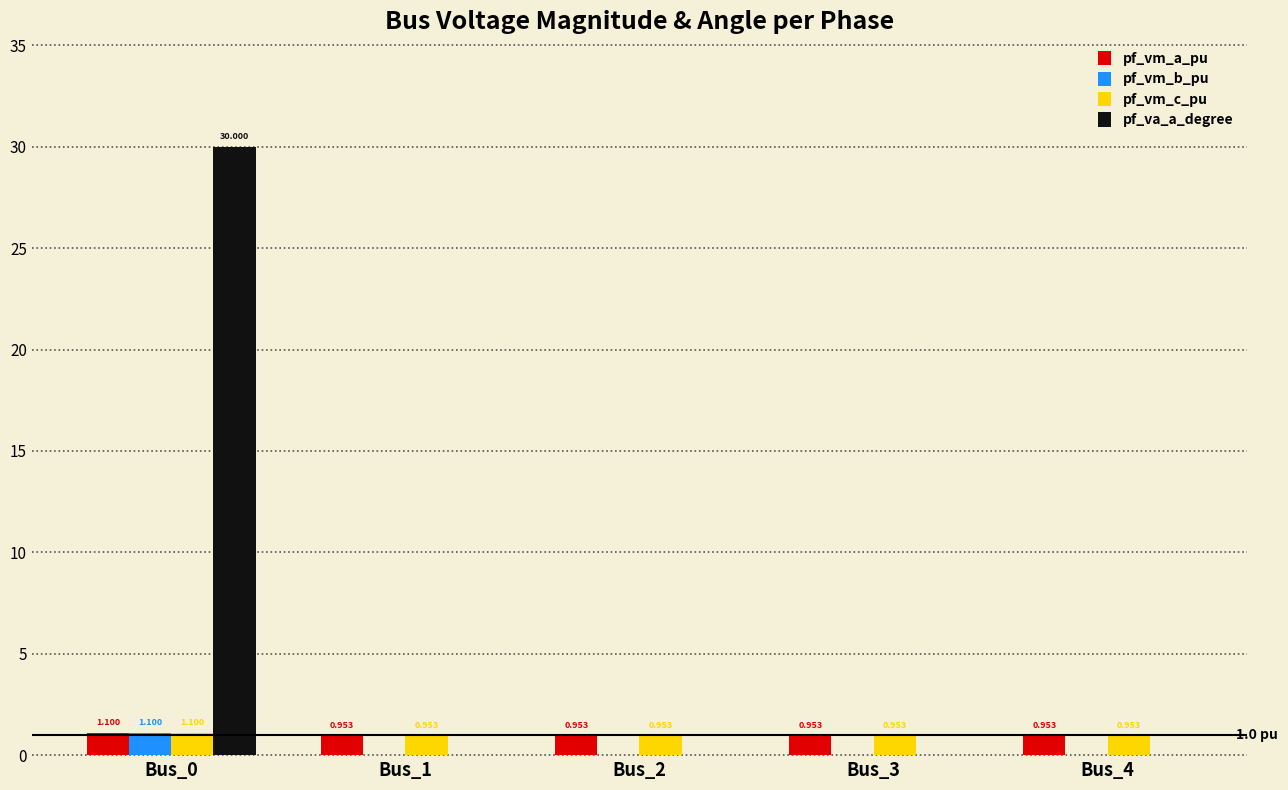

Is the value of pf_va_a_degree at Bus_0 greater than the value of pf_vm_c_pu at Bus_2?

Yes